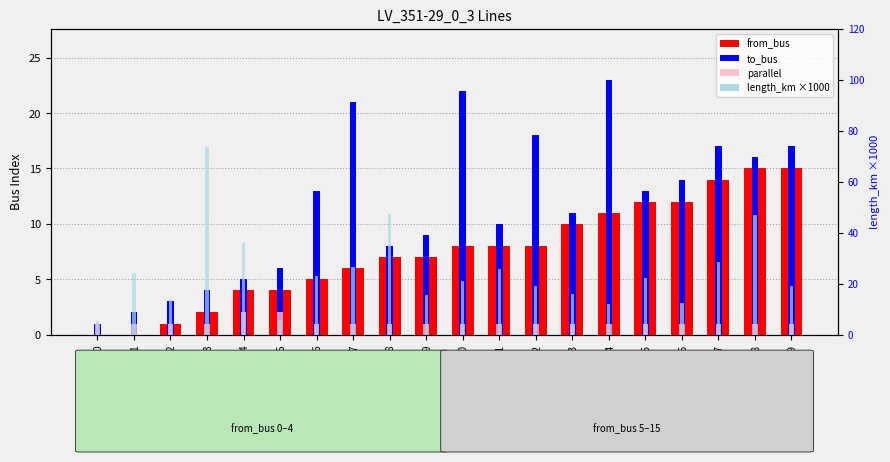

Count the number of data series in this chart.

4